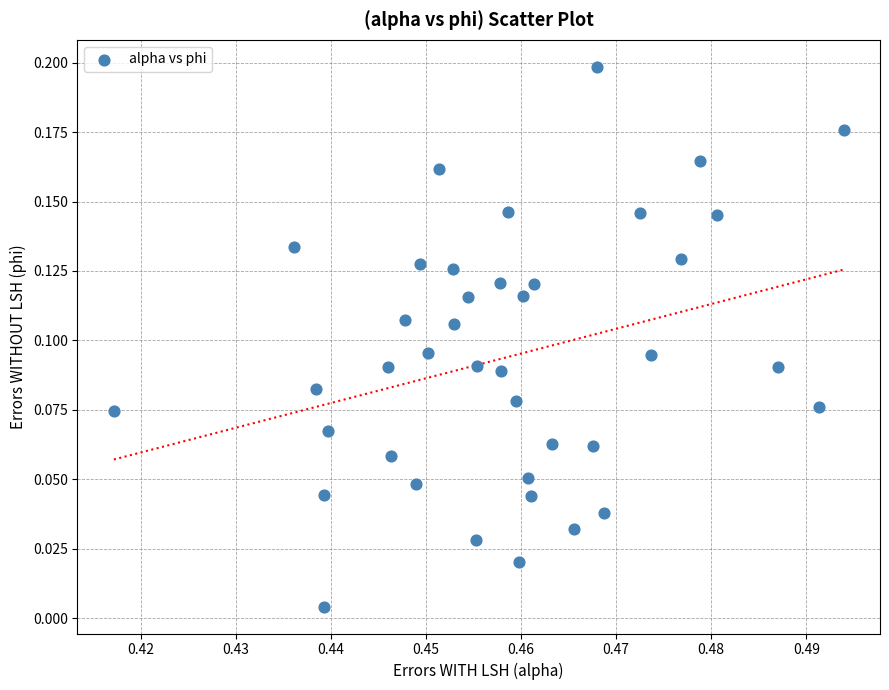

How many data points are displayed?

40